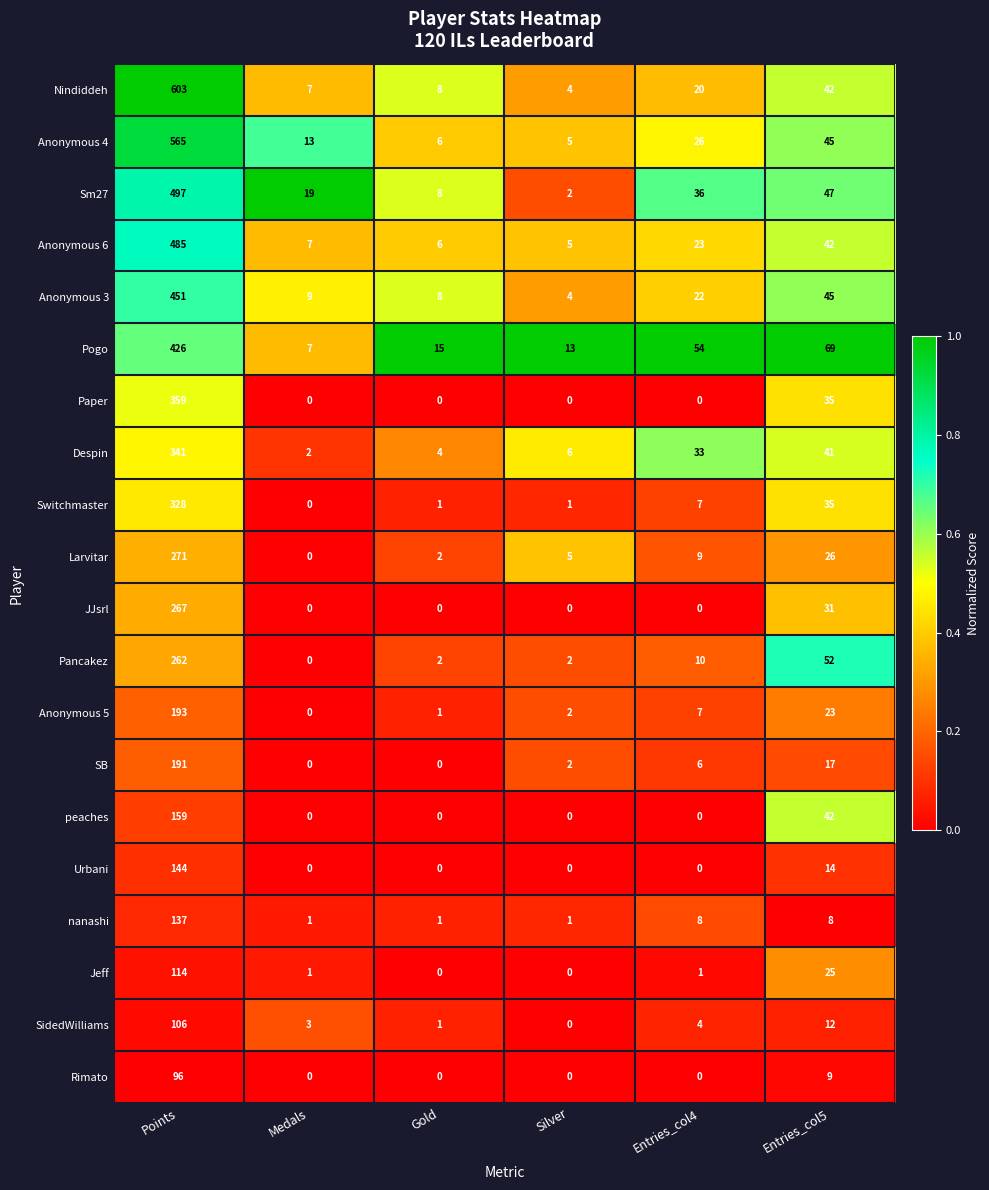

At which label is Pancakez closest to 131?

Entries_col5